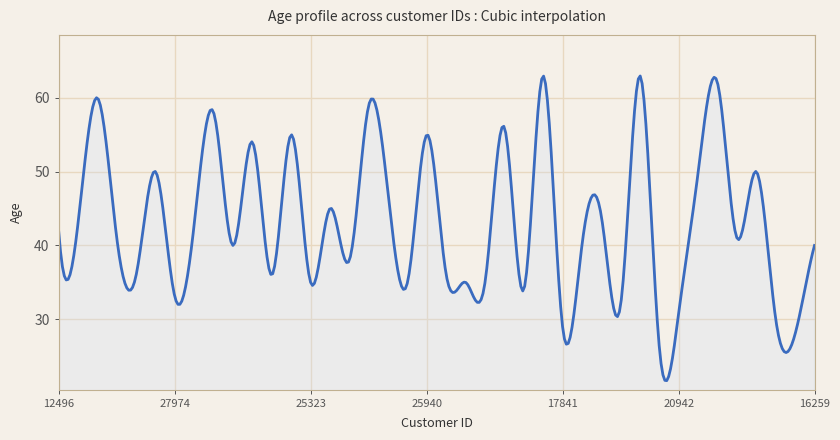

What is the difference between the maximum and minimum values?

41.3